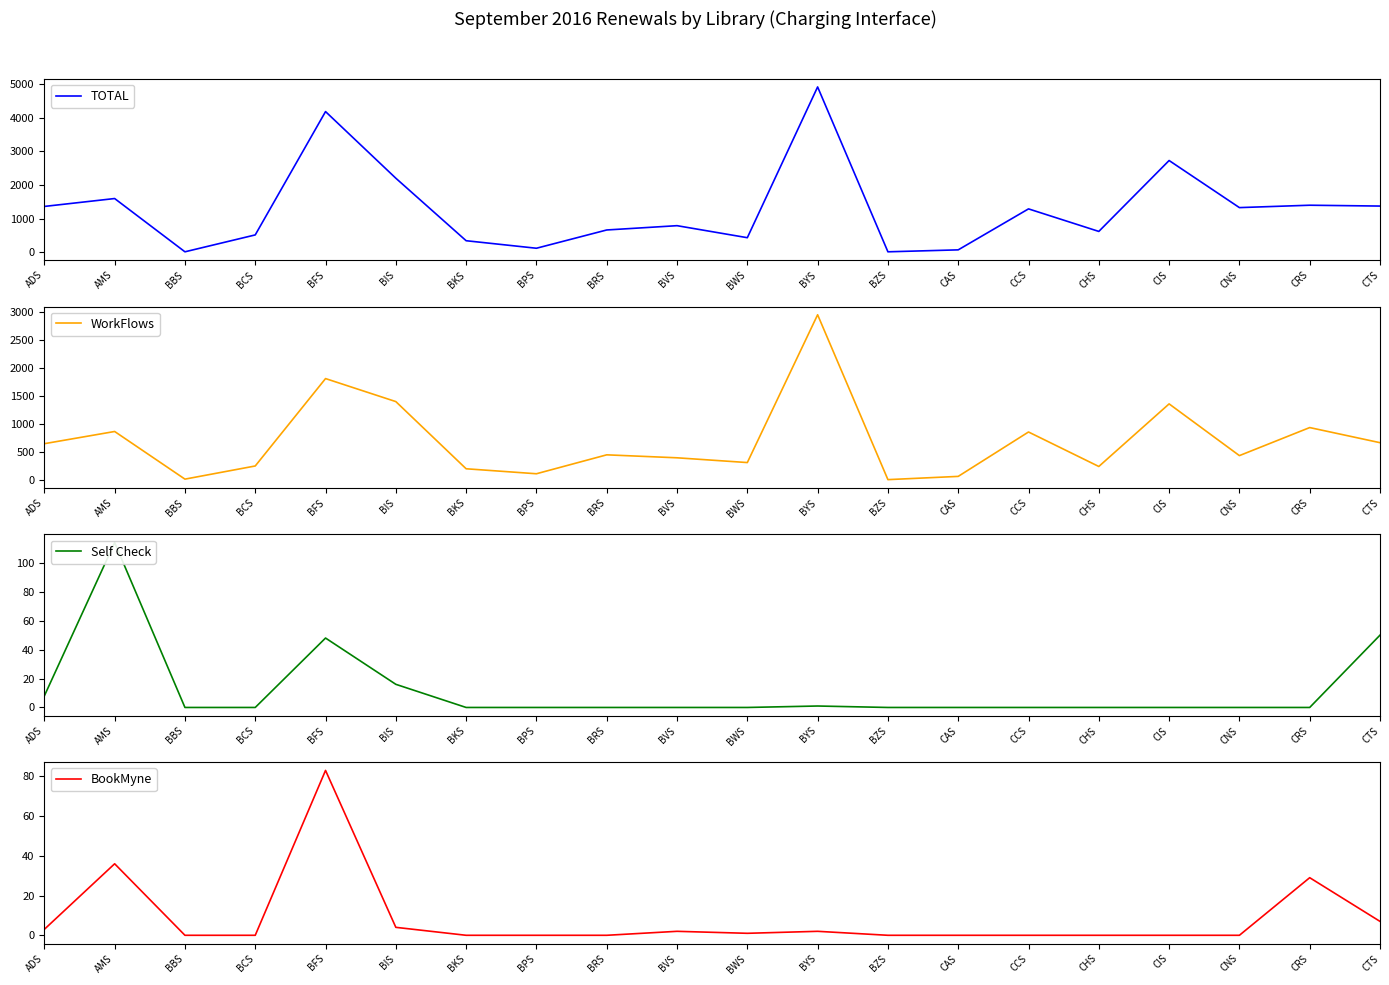

Where is WorkFlows nearest to the value 1473?

BIS